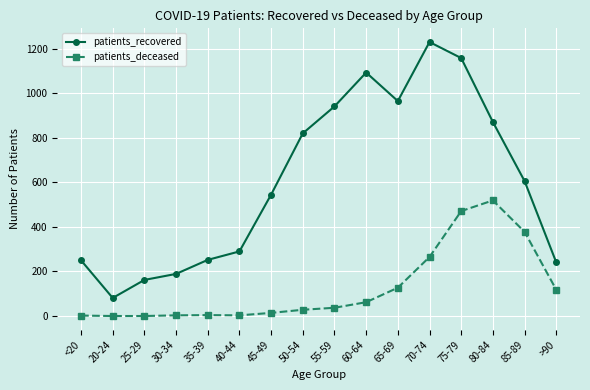

True or false: patients_recovered has more than 0 points higher than both neighbors.

True